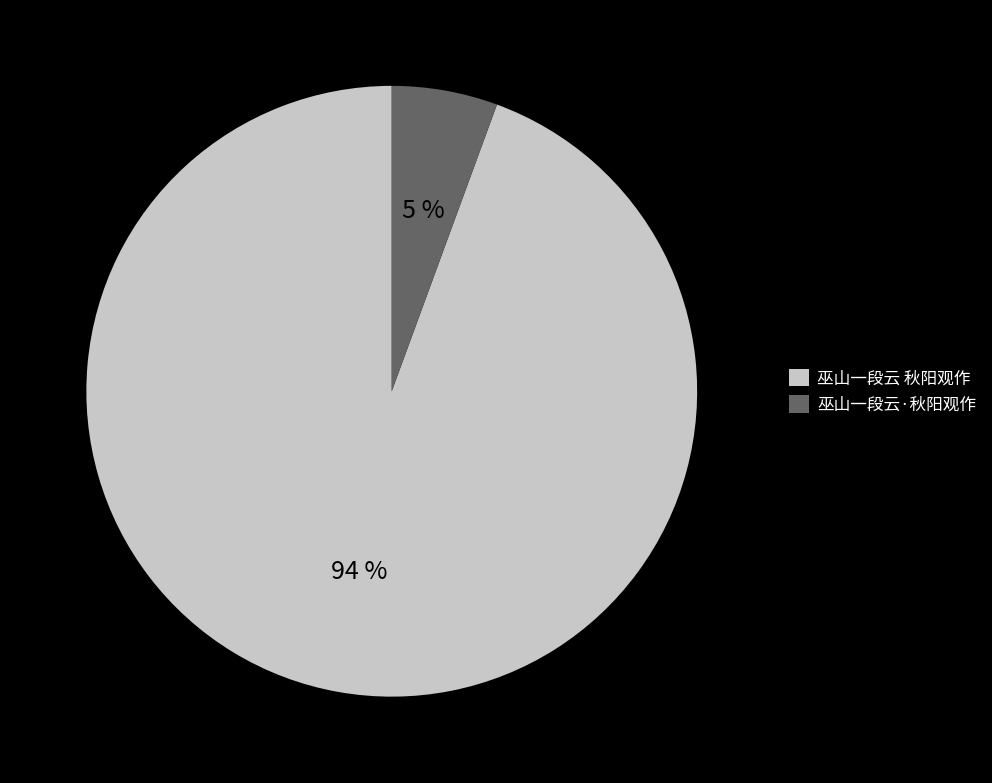

To the nearest percent, what is the average slice percentage?

50%